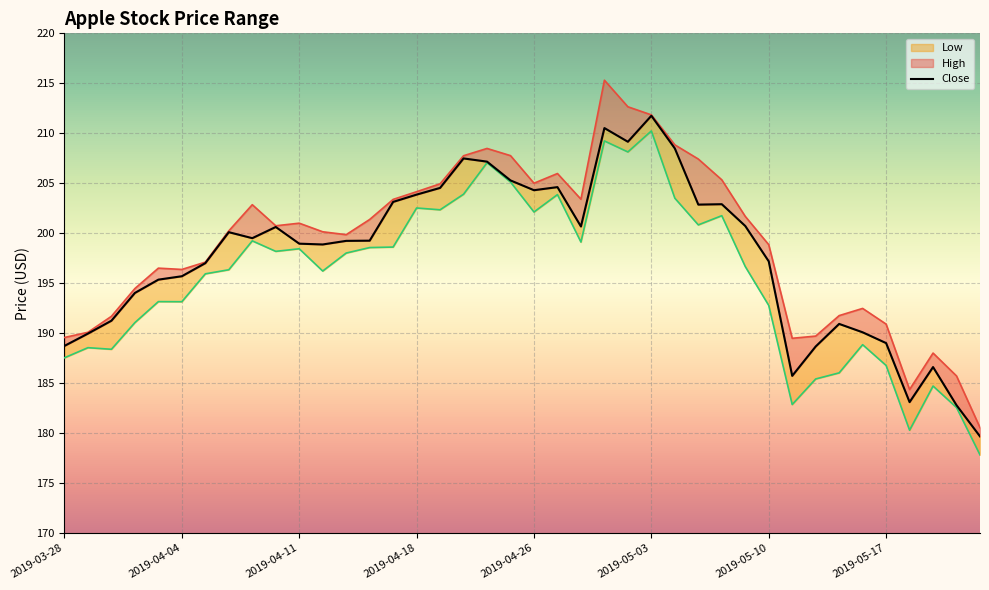

How many series are shown in this chart?

3